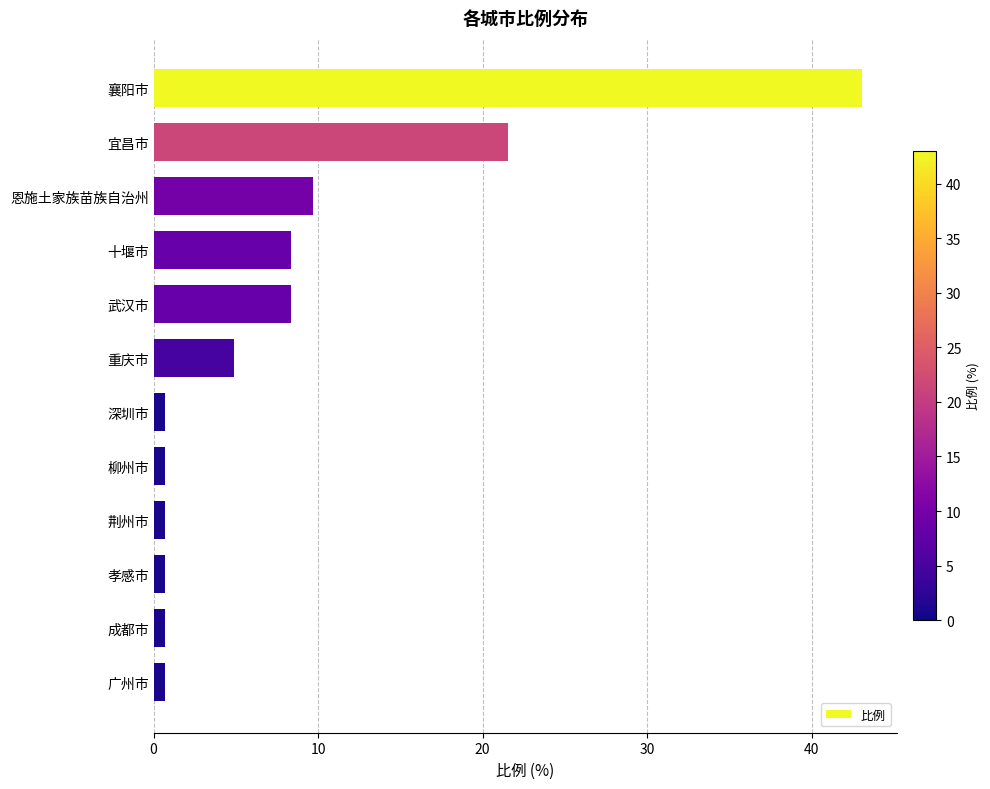

What is the sum of all values?

100.0